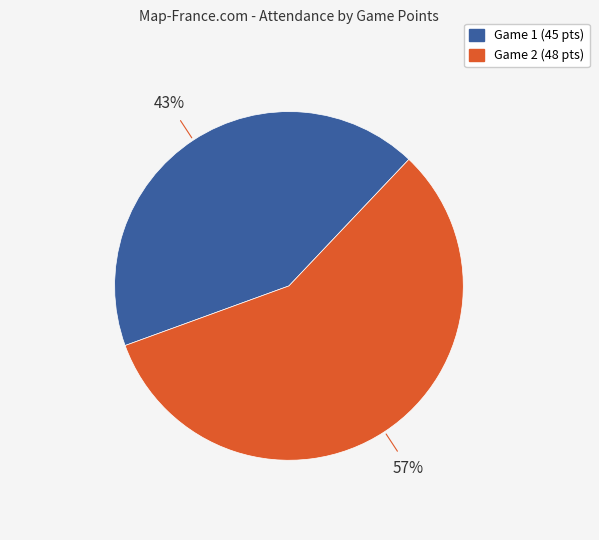

How many slices are in this pie chart?

2